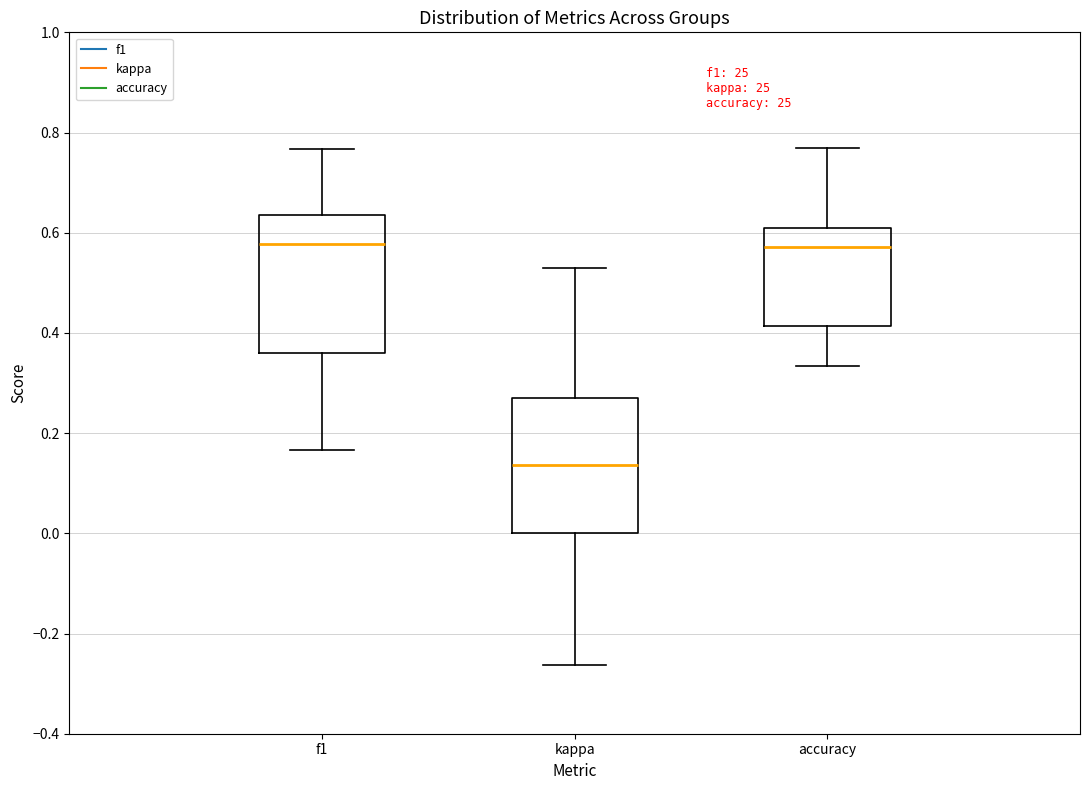

Reading left to right, read every box against the y-axis: the position of its median line, the range the box covers, and the ends of its whiskers. The values are not printed on the chart, so give them approximately, as read against the axis.

f1: median 0.58, box 0.36 to 0.64, whiskers 0.16 to 0.76
kappa: median 0.14, box 0.00 to 0.28, whiskers -0.26 to 0.54
accuracy: median 0.58, box 0.42 to 0.60, whiskers 0.34 to 0.76